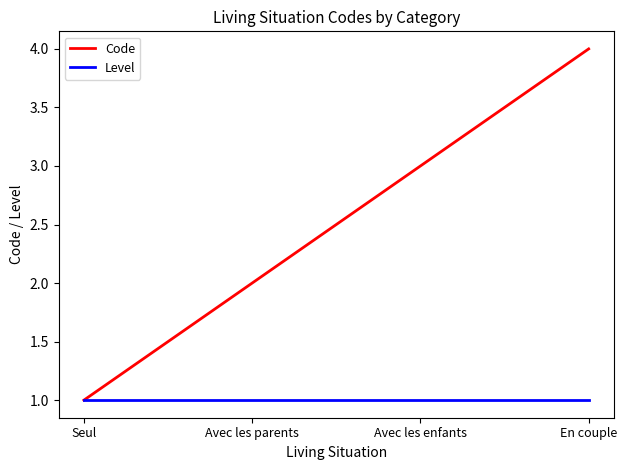

Reading left to right, what are all the values shown in this chart?

Code: 1	2	3	4
Level: 1	1	1	1